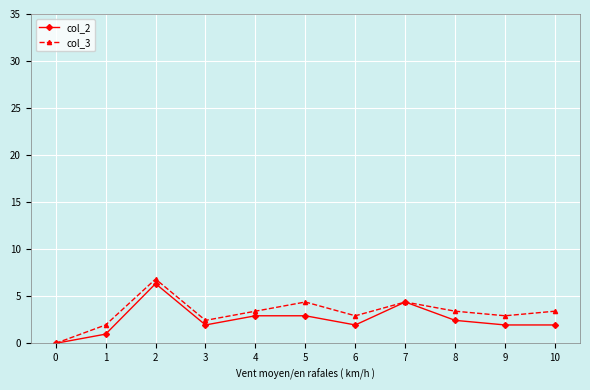

At 5, list the series in order from smallest to largest.

col_2, col_3